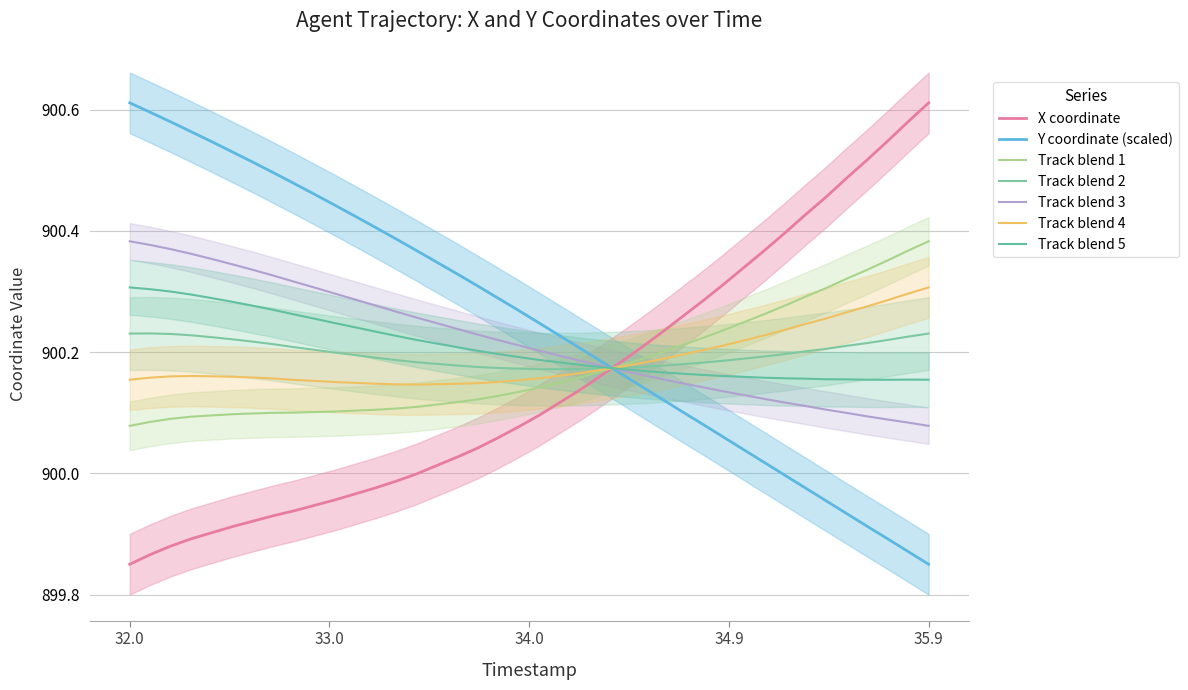

Which category has the lowest value across all series?

32.0